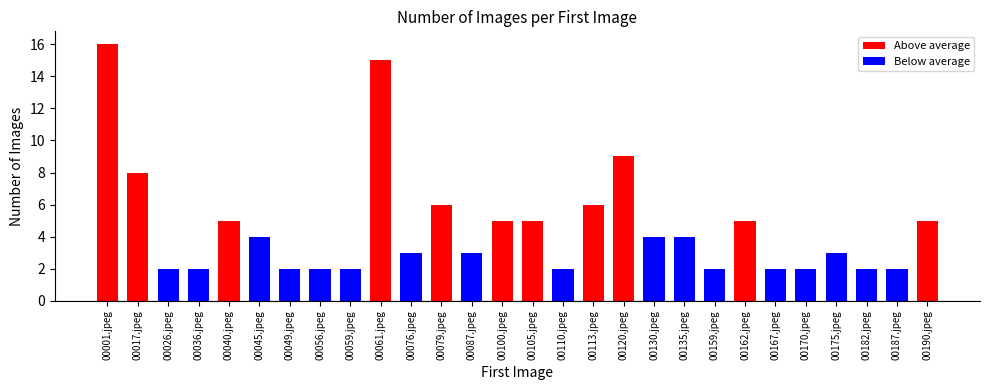

Reading left to right, what are all the values shown in this chart?

00001.jpeg=16	00017.jpeg=8	00026.jpeg=2	00036.jpeg=2	00040.jpeg=5	00045.jpeg=4	00049.jpeg=2	00056.jpeg=2	00059.jpeg=2	00061.jpeg=15	00076.jpeg=3	00079.jpeg=6	00087.jpeg=3	00100.jpeg=5	00105.jpeg=5	00110.jpeg=2	00113.jpeg=6	00120.jpeg=9	00130.jpeg=4	00135.jpeg=4	00159.jpeg=2	00162.jpeg=5	00167.jpeg=2	00170.jpeg=2	00175.jpeg=3	00182.jpeg=2	00187.jpeg=2	00190.jpeg=5